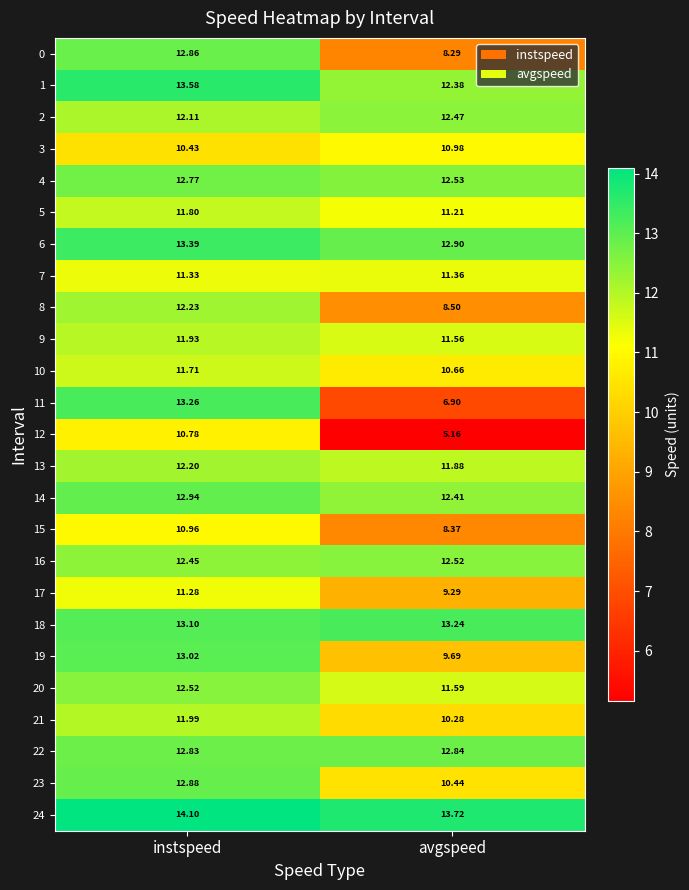

Is the value of 5 at instspeed greater than the value of 22 at instspeed?

No